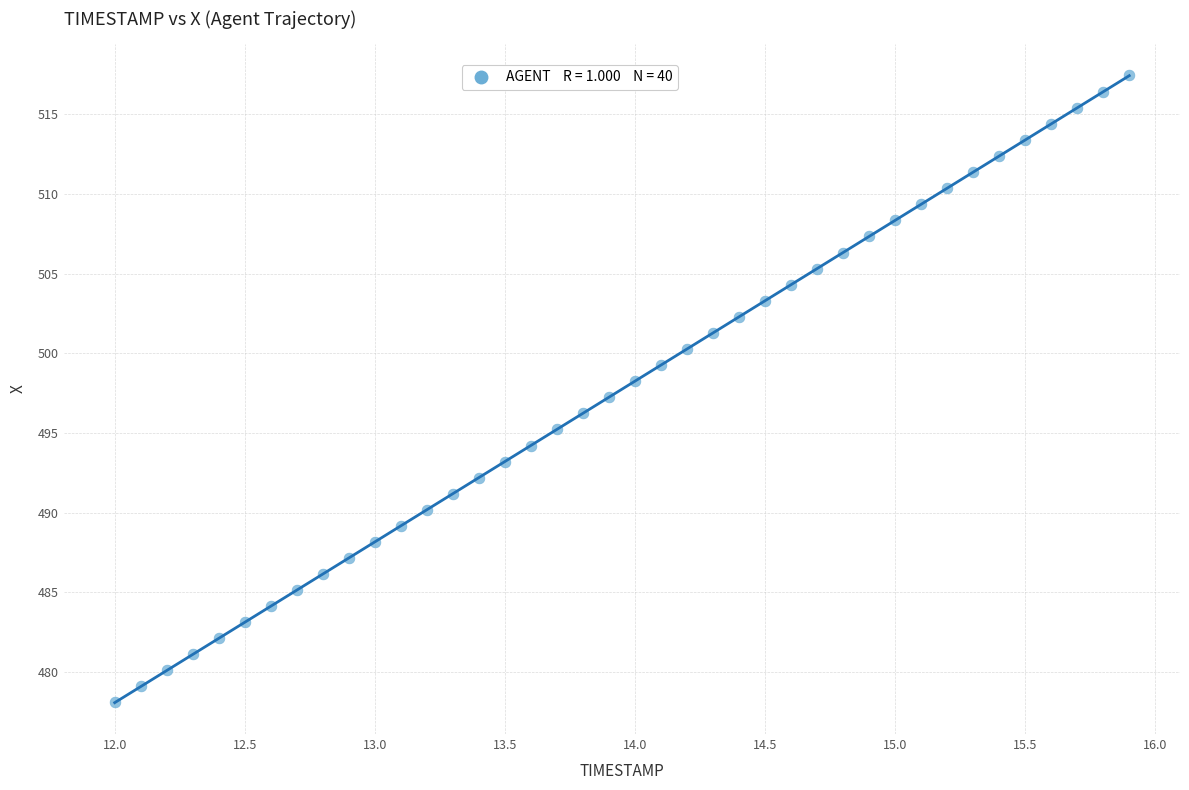

What is the range of Y values (max minus min)?

39.3